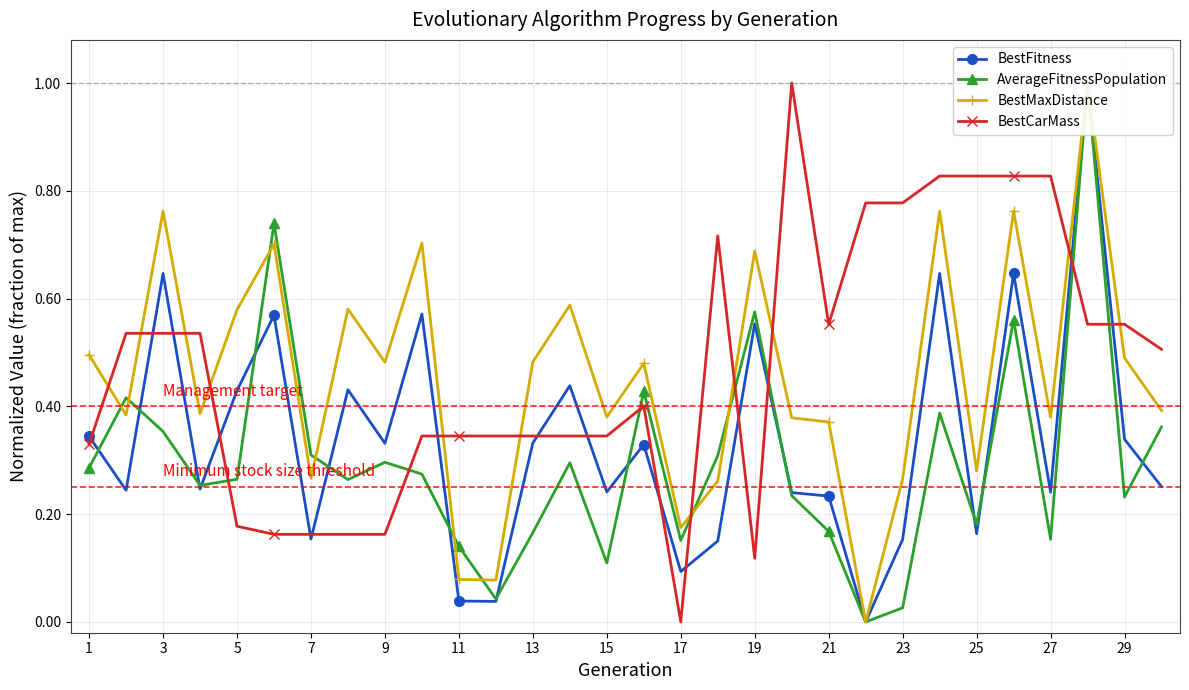

How many interior local valleys does the BestFitness series have?

10